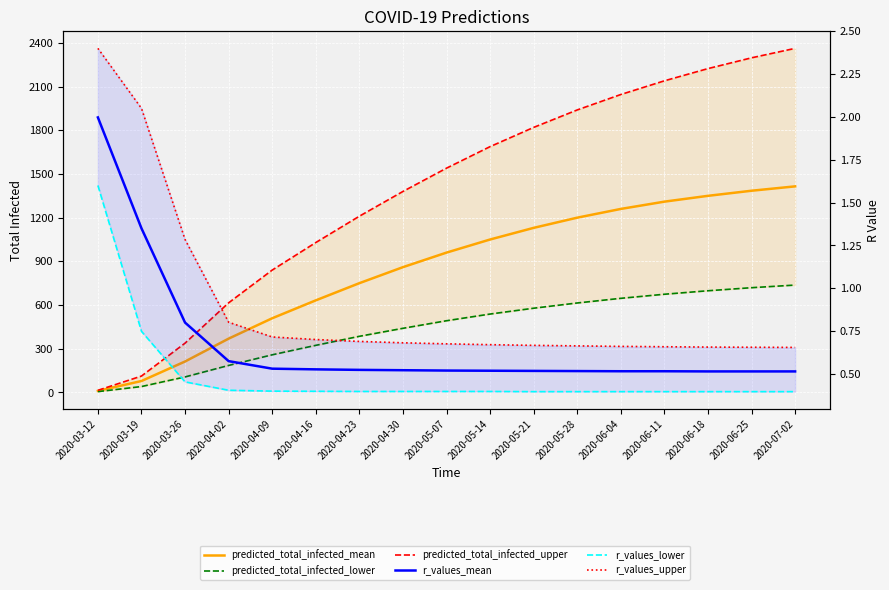

Read the r_values_upper value at 2020-04-02.

0.8